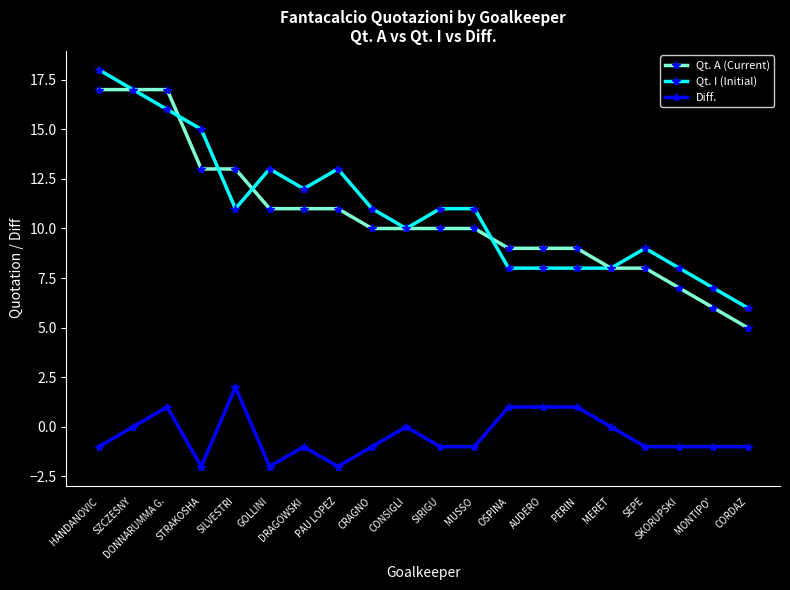

What is the total value across all series at CORDAZ?

10